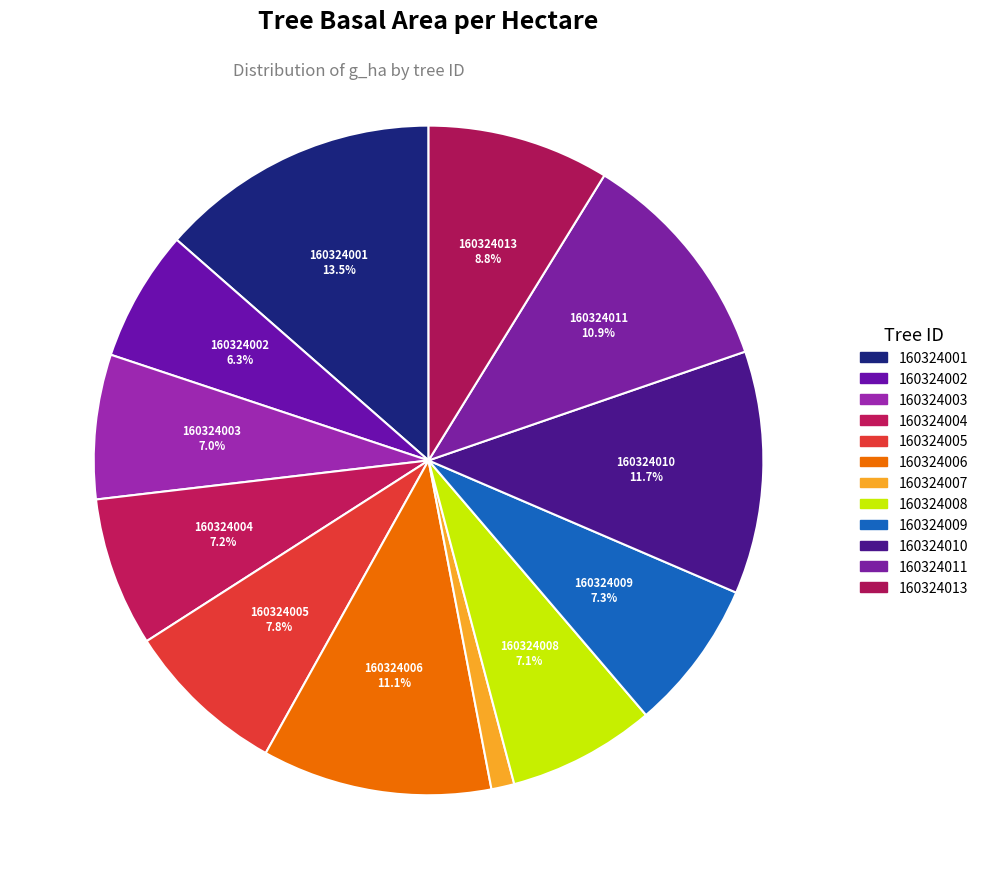

How many slices are in this pie chart?

12